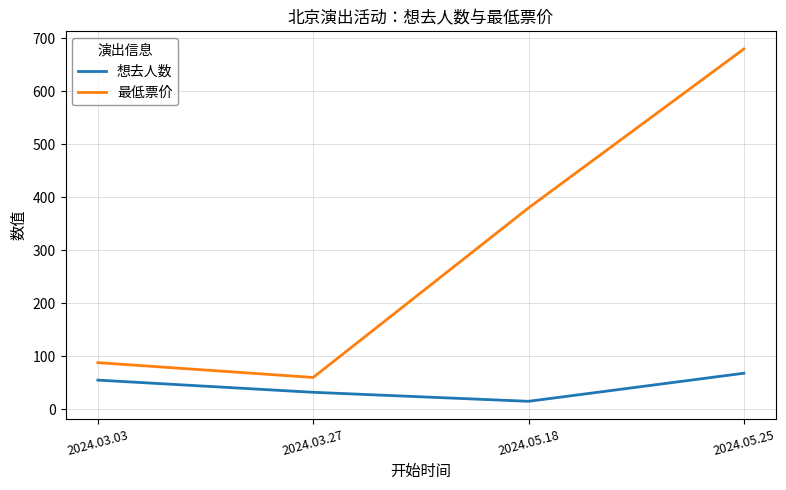

How many values in the 想去人数 series are below 55?

2